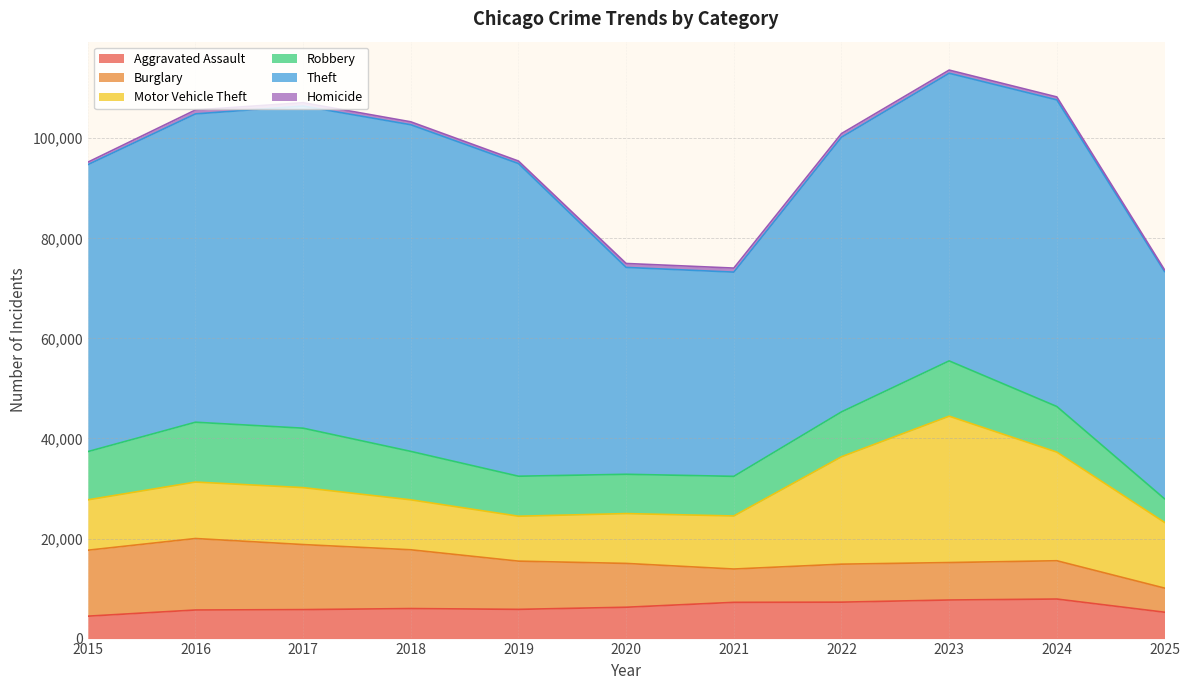

Where does the Motor Vehicle Theft series first go above 11285?

2017